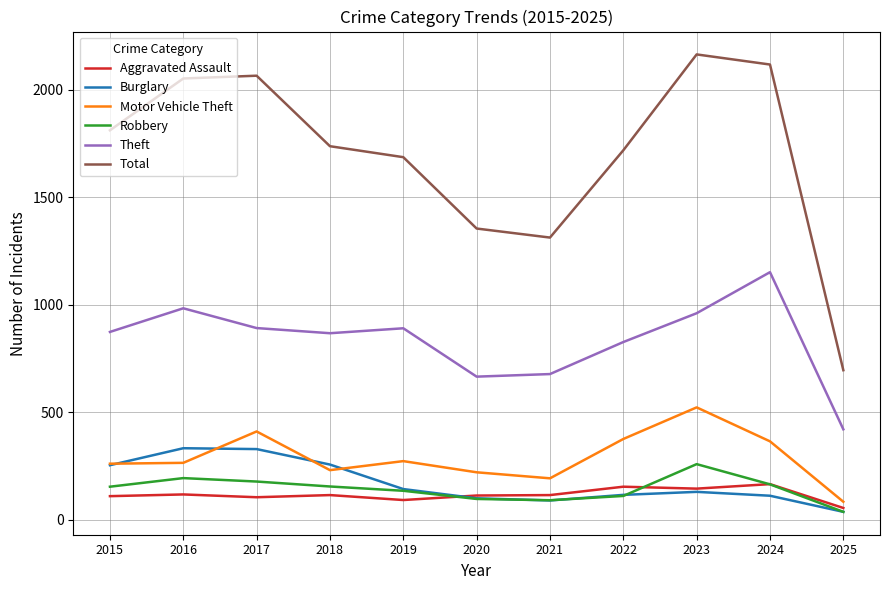

How many lines are shown in the chart?

6